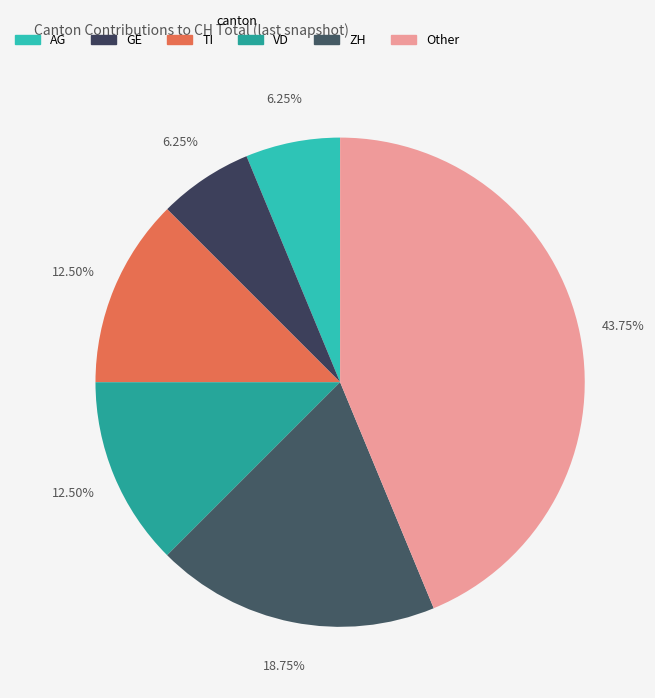

How many slices are in this pie chart?

6